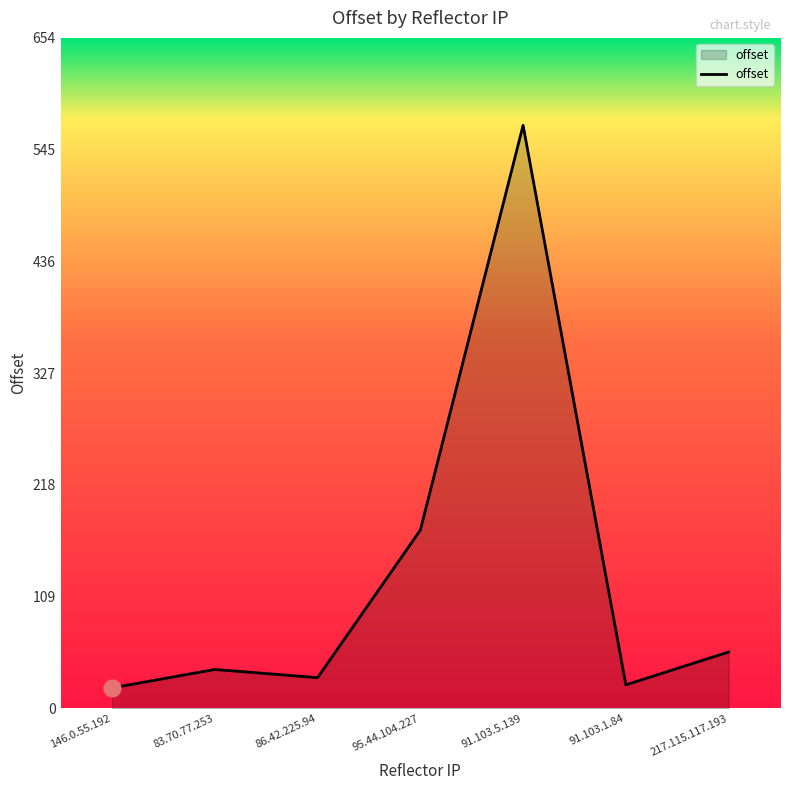

How many interior local valleys (lower than both neighbors) does the data have?

2